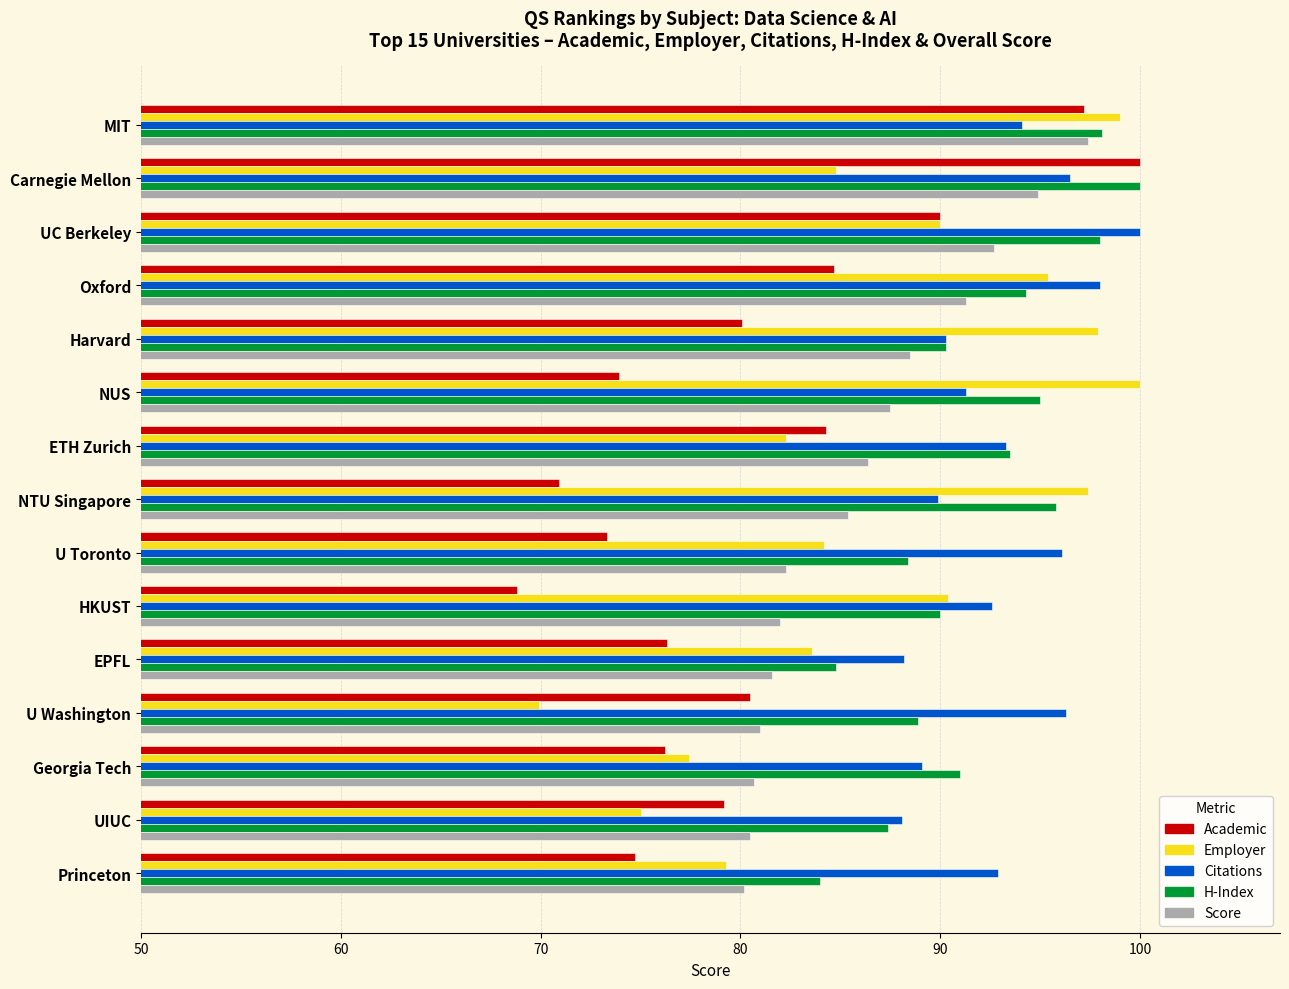

What is the maximum value for Score?

97.4